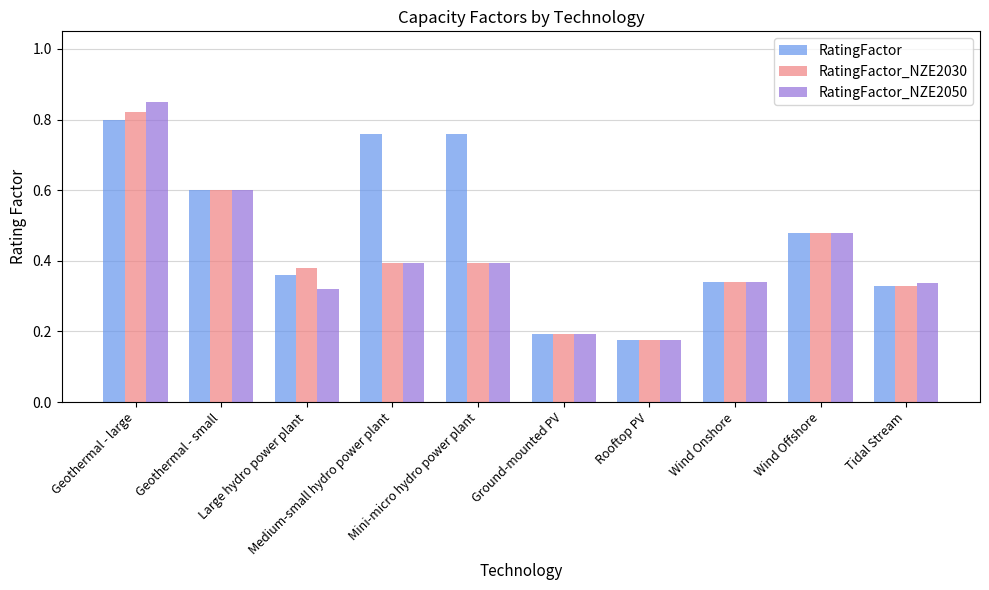

How many bars are there in each group?

3